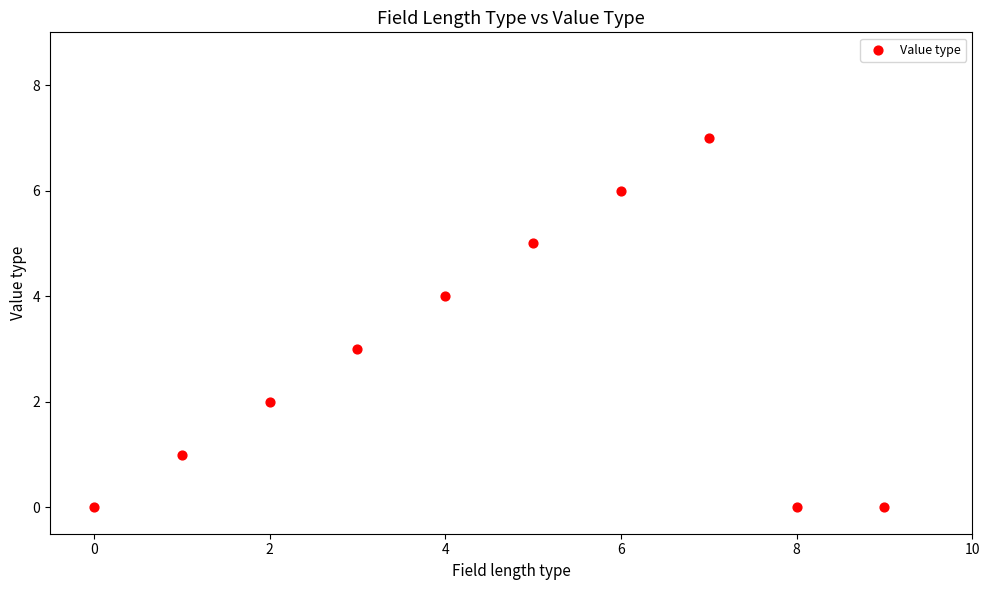

What is the average Y value?

3